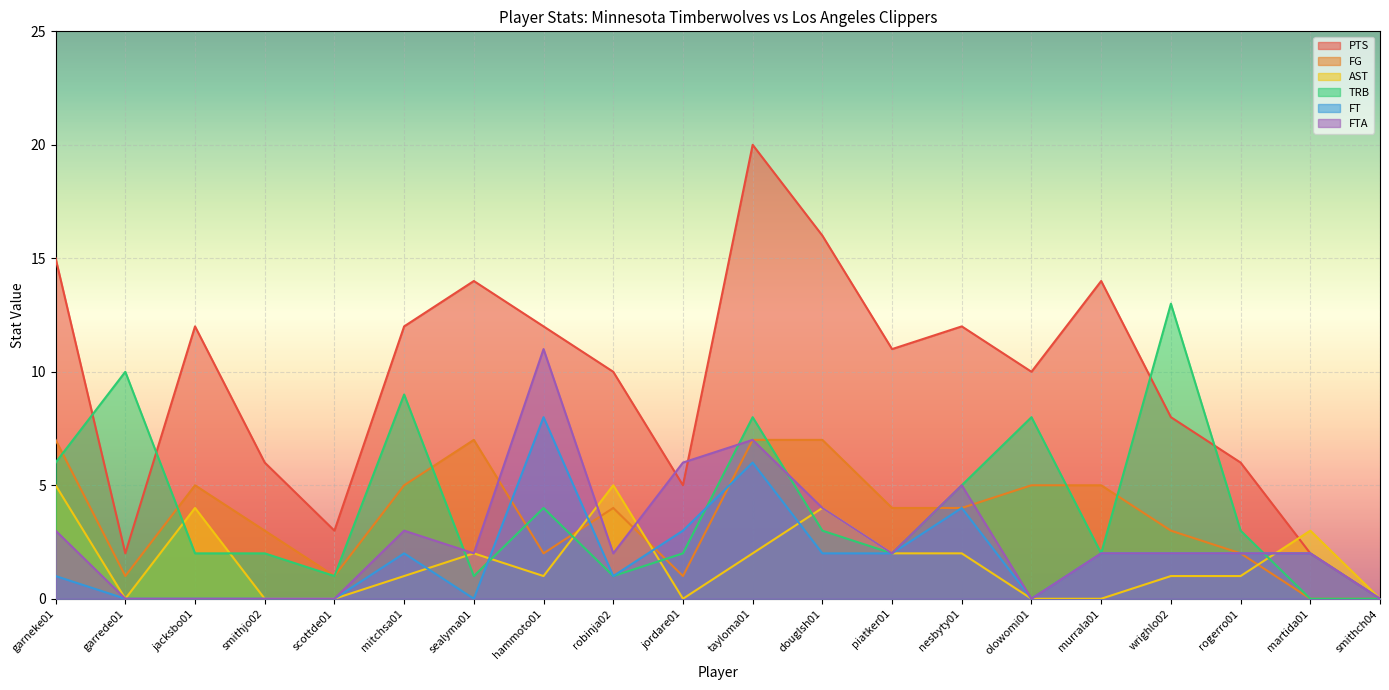

What value does the TRB series have at garrede01, to the nearest 10?

10